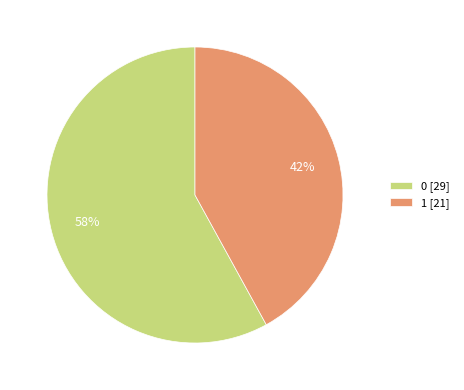

Count the number of slices in the pie.

2